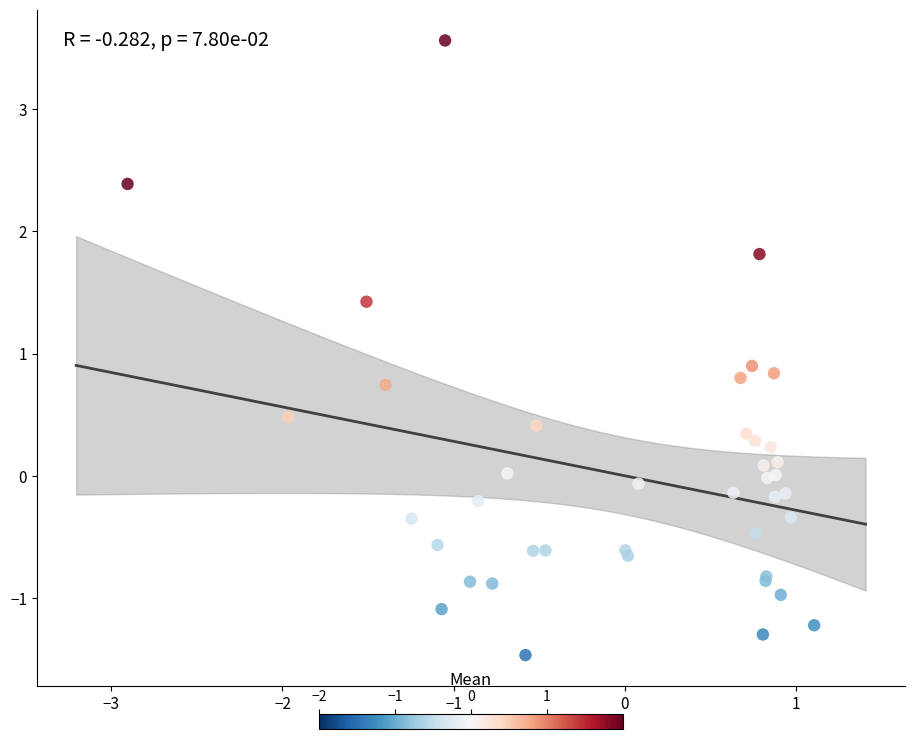

What Y value in the scatter plot is closest to 1?

0.9